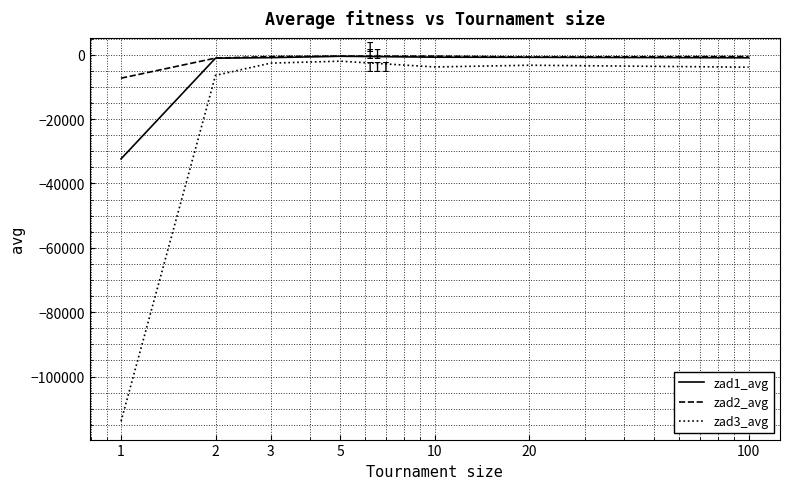

What is the minimum value shown in the chart?

-113927.4